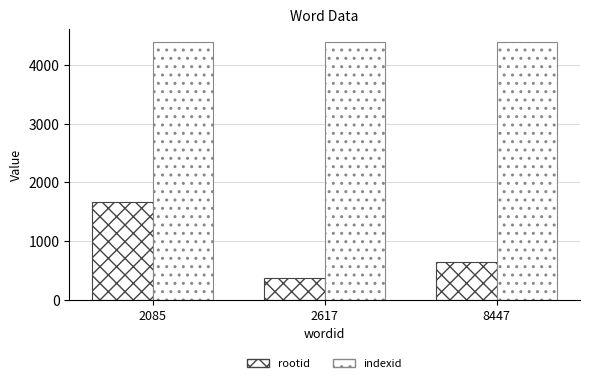

How many data points does each series have?

3